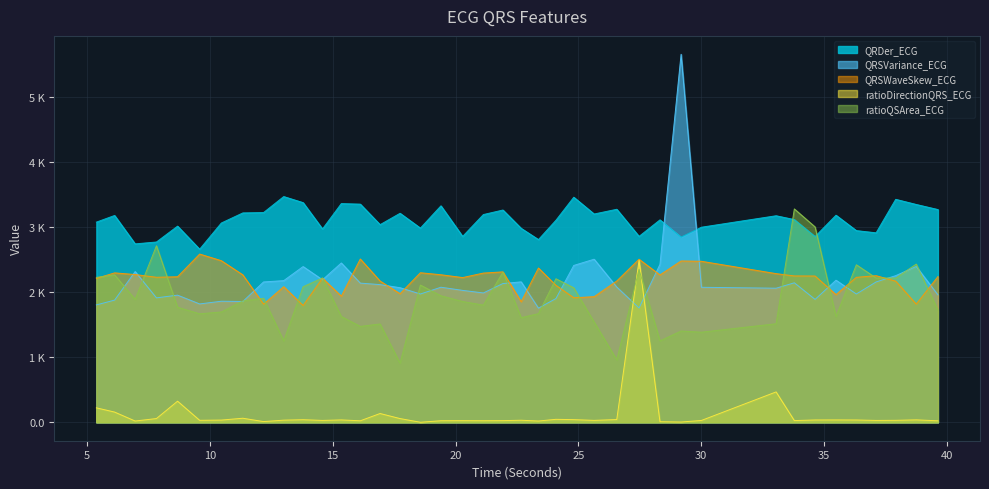

What is the average value of the ratioQSArea_ECG series?

1897.6